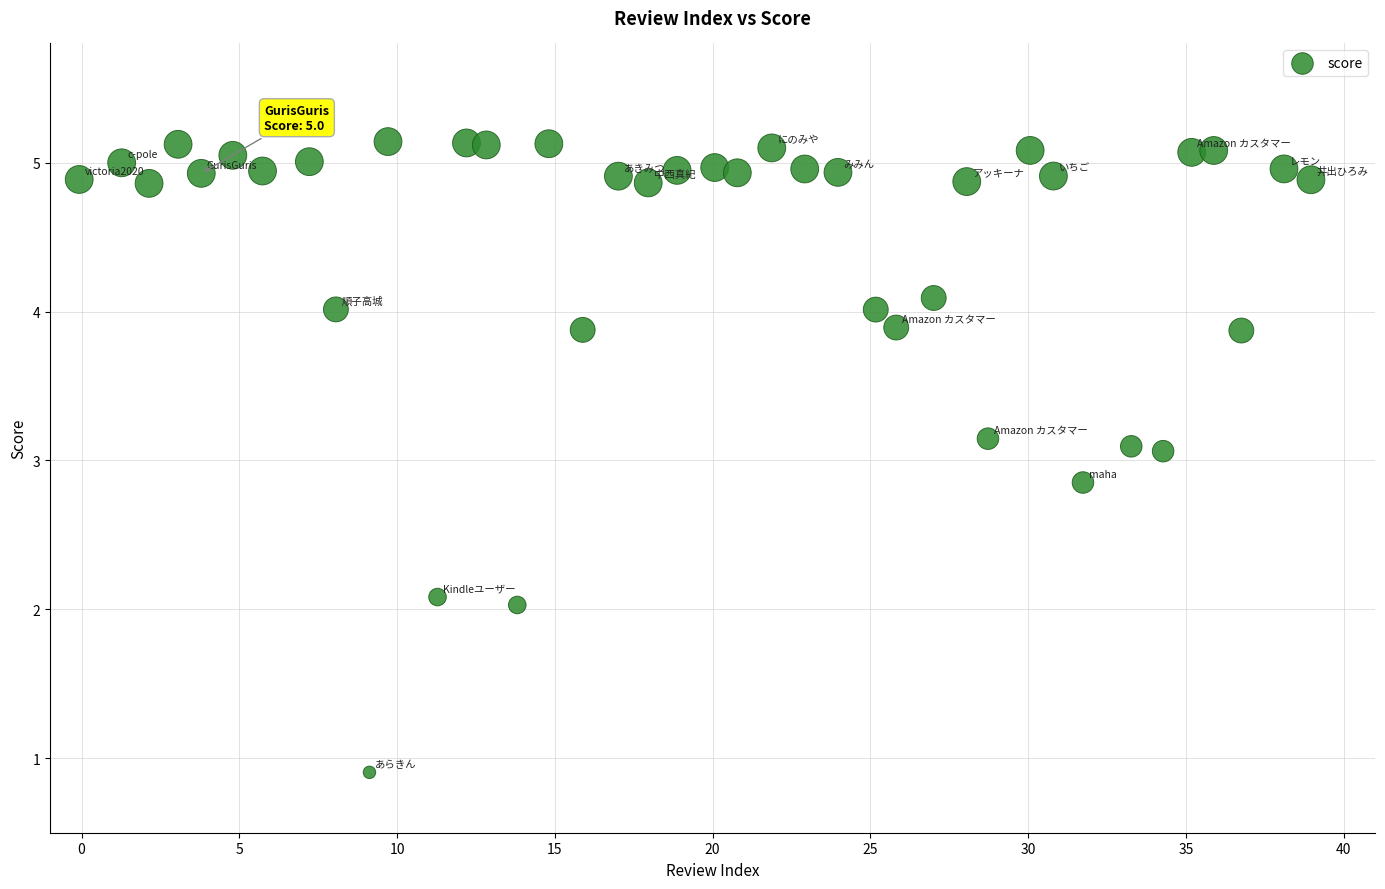

What is the range of X values (max minus min)?

39.0